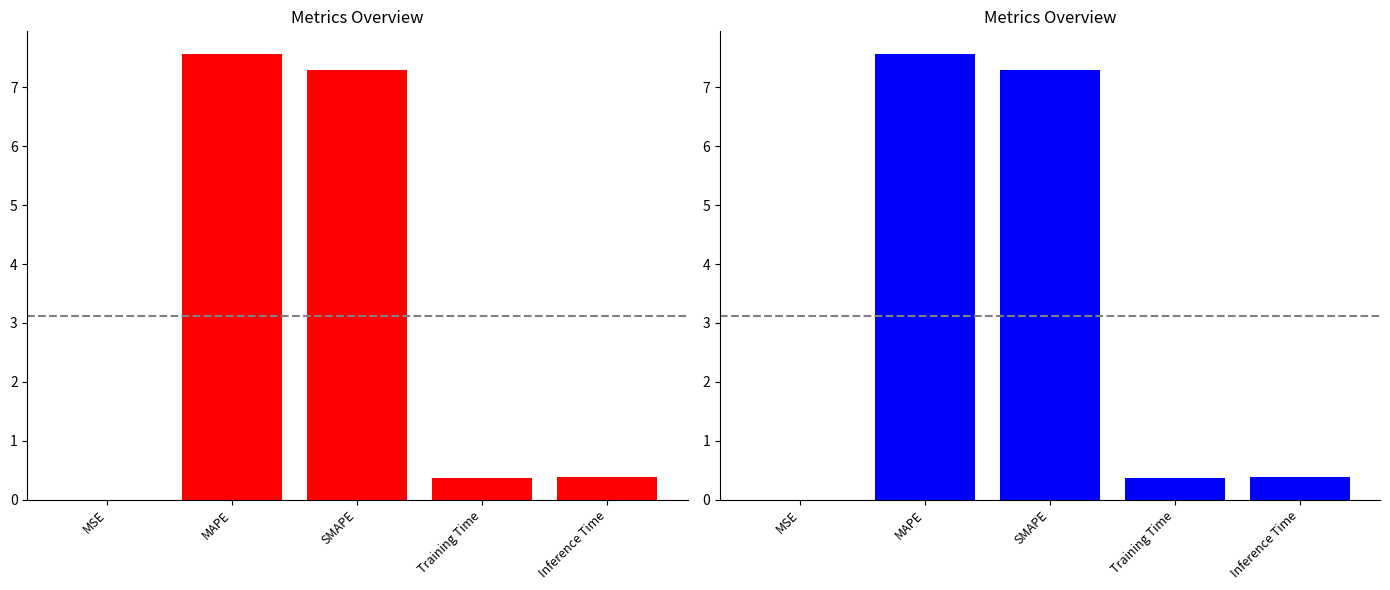

What is the ratio of the value at Inference Time to the value at MAPE?

0.1